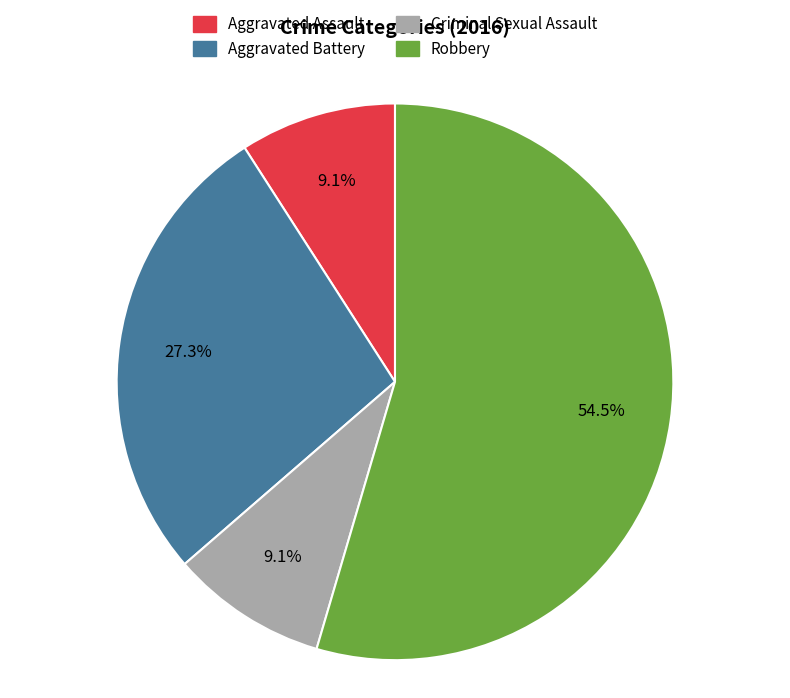

What is the largest slice in the pie chart?

Robbery